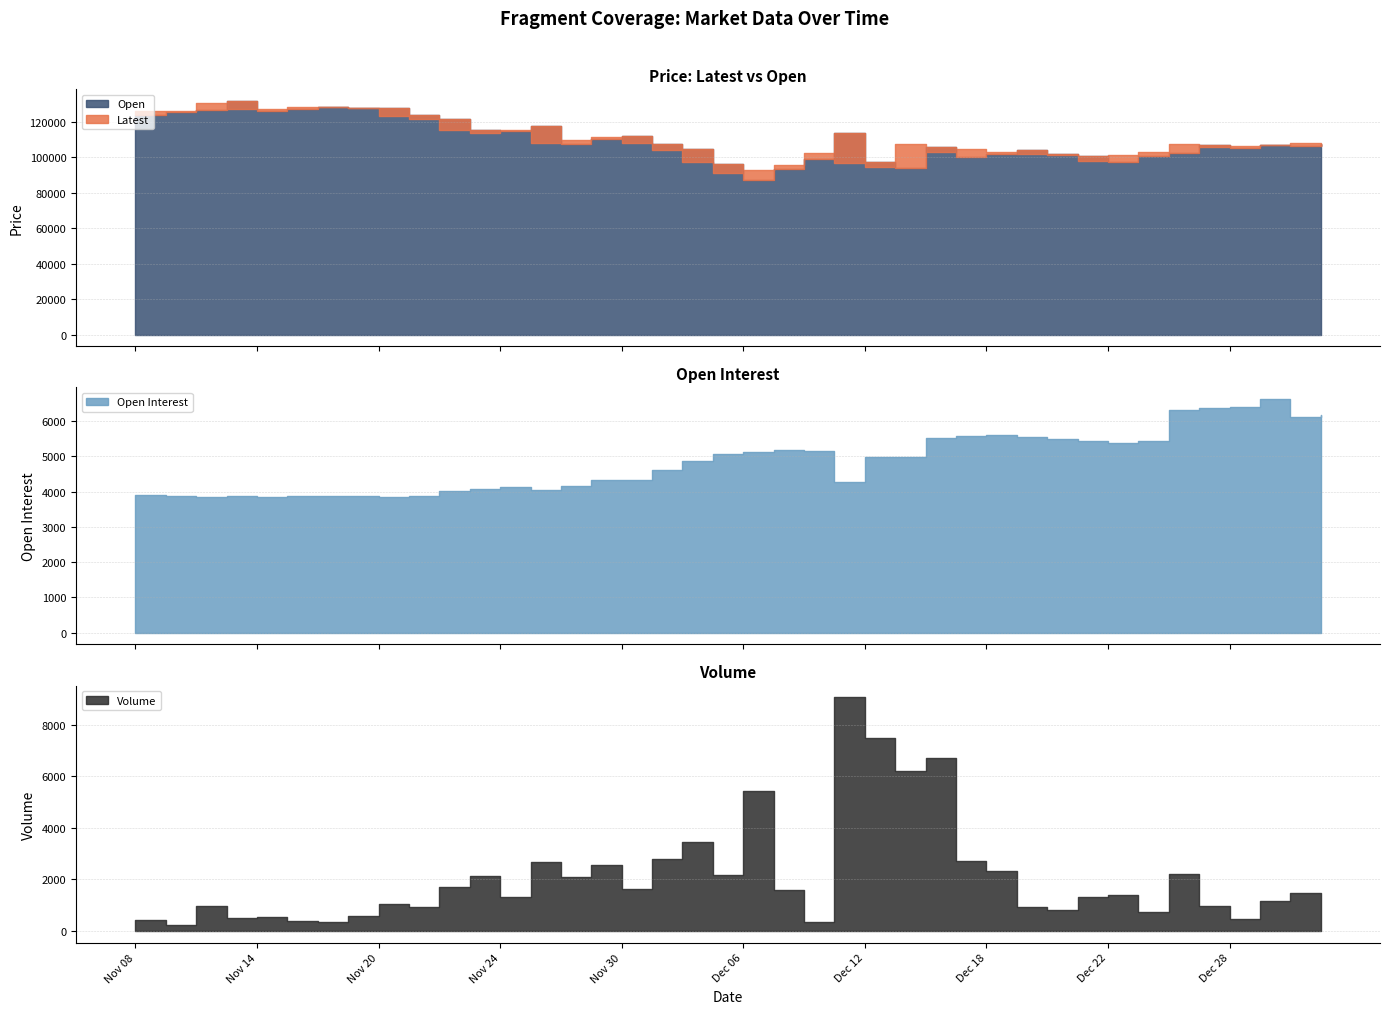

Reading right to left, list all the values displayed in this chart.

Latest: 106600	108250	107250	106600	105850	107300	103000	101150	98050	101100	102000	102750	104800	103000	107500	94750	96550	102450	95800	93150	91350	97500	104300	108000	111550	109950	108250	115550	113800	115250	121750	123150	127900	128150	128150	127100	127250	130550	126100	126100
Open: 107700	106500	106700	105450	107050	102350	100700	97200	100900	102000	104250	102050	100400	105850	93900	97250	113800	99100	93250	87000	96000	104800	107300	112100	110100	107350	117950	115100	115300	121400	123700	127700	127650	128150	127200	126400	131800	126650	125800	124100
Volume: 486	1483	1171	478	953	2222	739	1410	1307	796	913	2324	2726	6716	6199	7488	9058	337	1595	5416	2170	3446	2801	1612	2542	2078	2666	1328	2141	1698	918	1027	562	326	390	539	482	969	224	412
Open Interest: 6158	6125	6621	6411	6359	6300	5440	5387	5448	5488	5552	5610	5583	5521	4975	4987	4265	5147	5178	5136	5072	4864	4607	4341	4338	4162	4057	4141	4060	4026	3872	3844	3865	3863	3864	3850	3868	3855	3880	3897